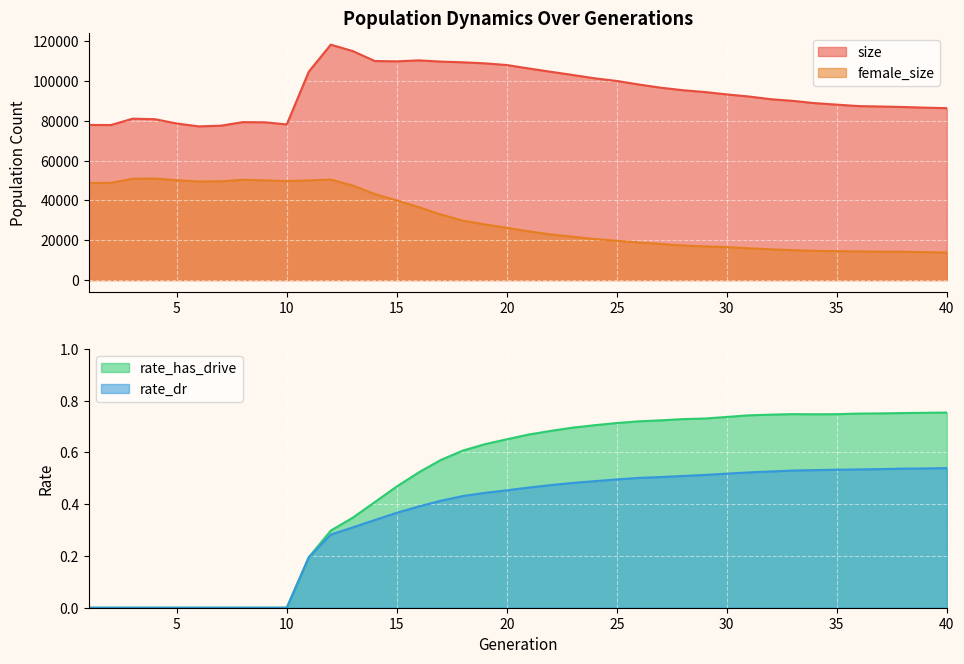

At which label does size reach its peak?

12